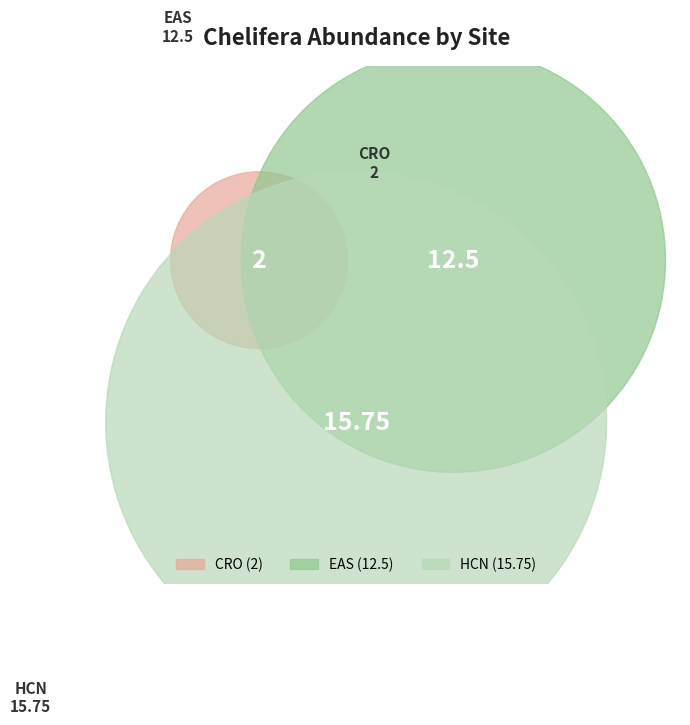

Between CRO and EAS, which is larger?

EAS